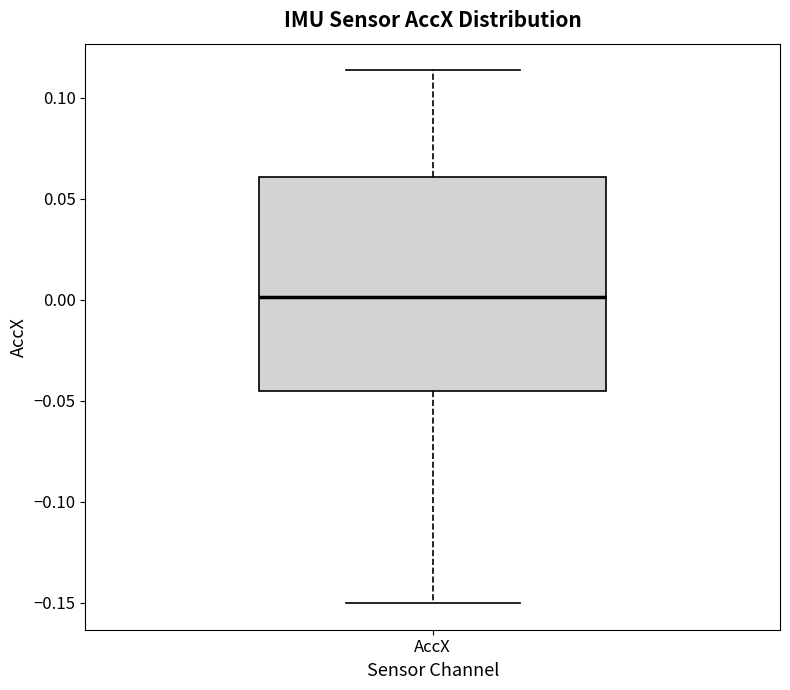

Transcribe this box plot: give where the median line is, the range the box spans, and where the two whiskers end, as read against the y-axis. The values are not printed on the chart, so give them approximately, as read against the axis.

median 0.000, box -0.045 to 0.060, whiskers -0.150 to 0.115